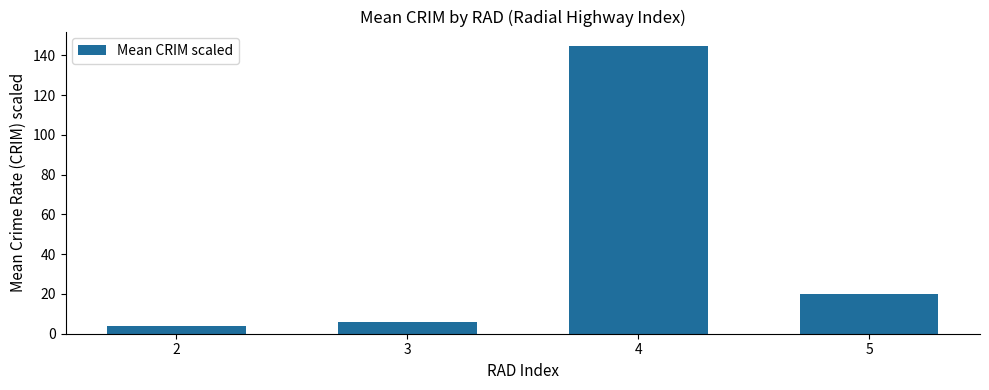

At which category does the chart reach its minimum across all series?

2